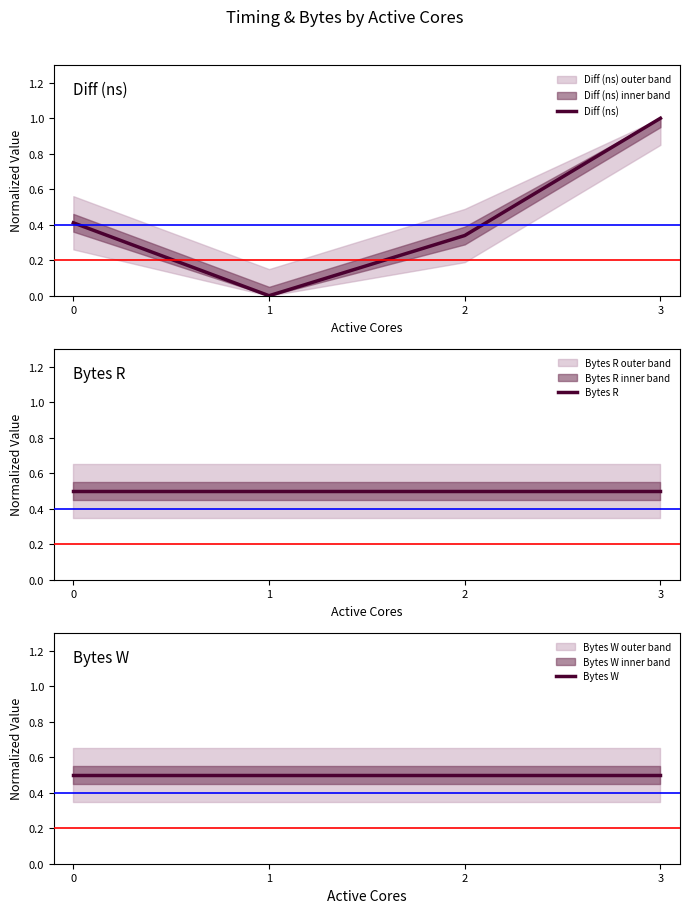

What is the total value across all series at 2?

1.3